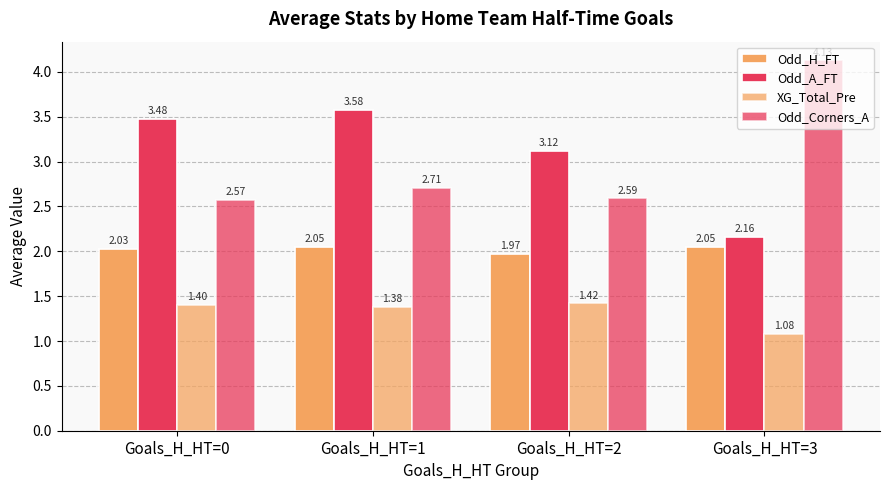

How many groups of bars are there?

4